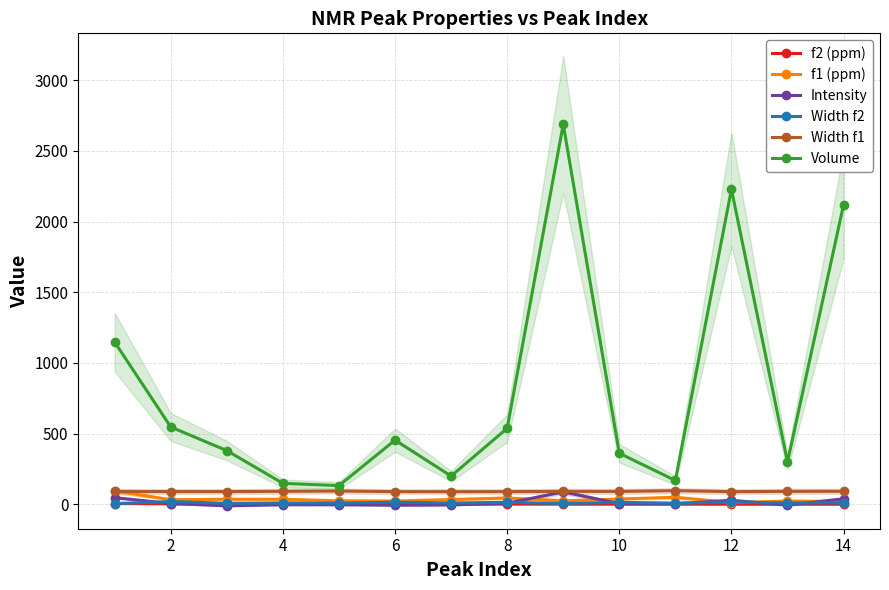

Count the number of categories in the chart.

14